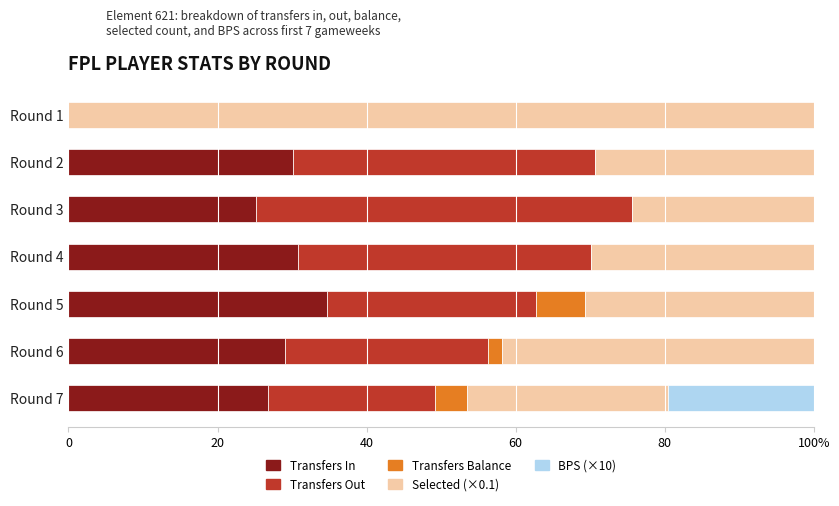

What are all the series names shown in the legend?

Transfers In, Transfers Out, Transfers Balance, Selected (×0.1), BPS (×10)